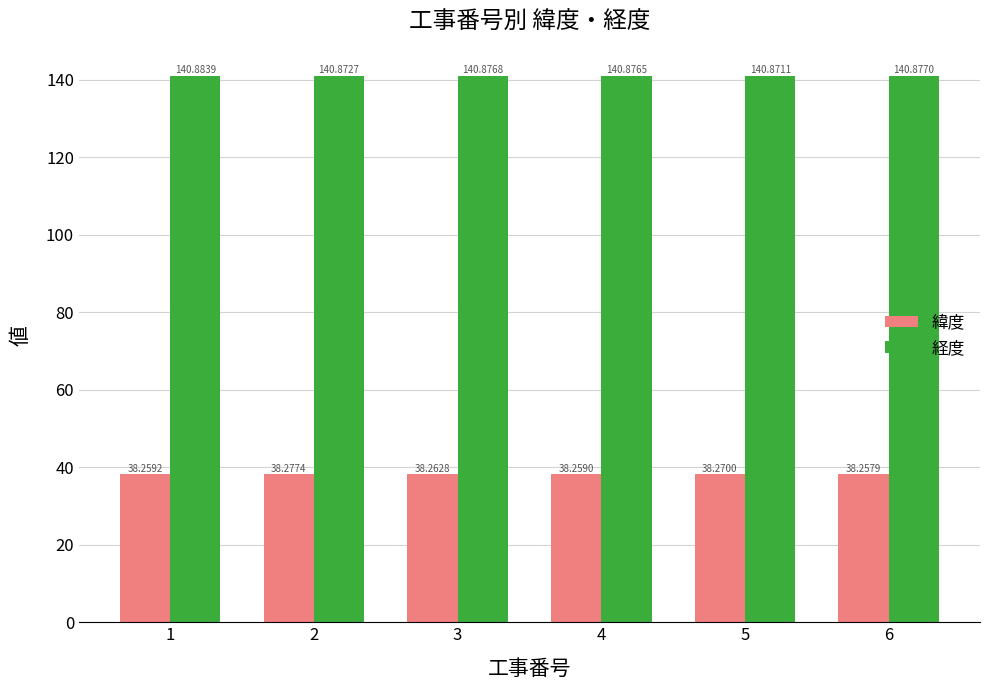

What is the minimum value for 緯度?

38.3